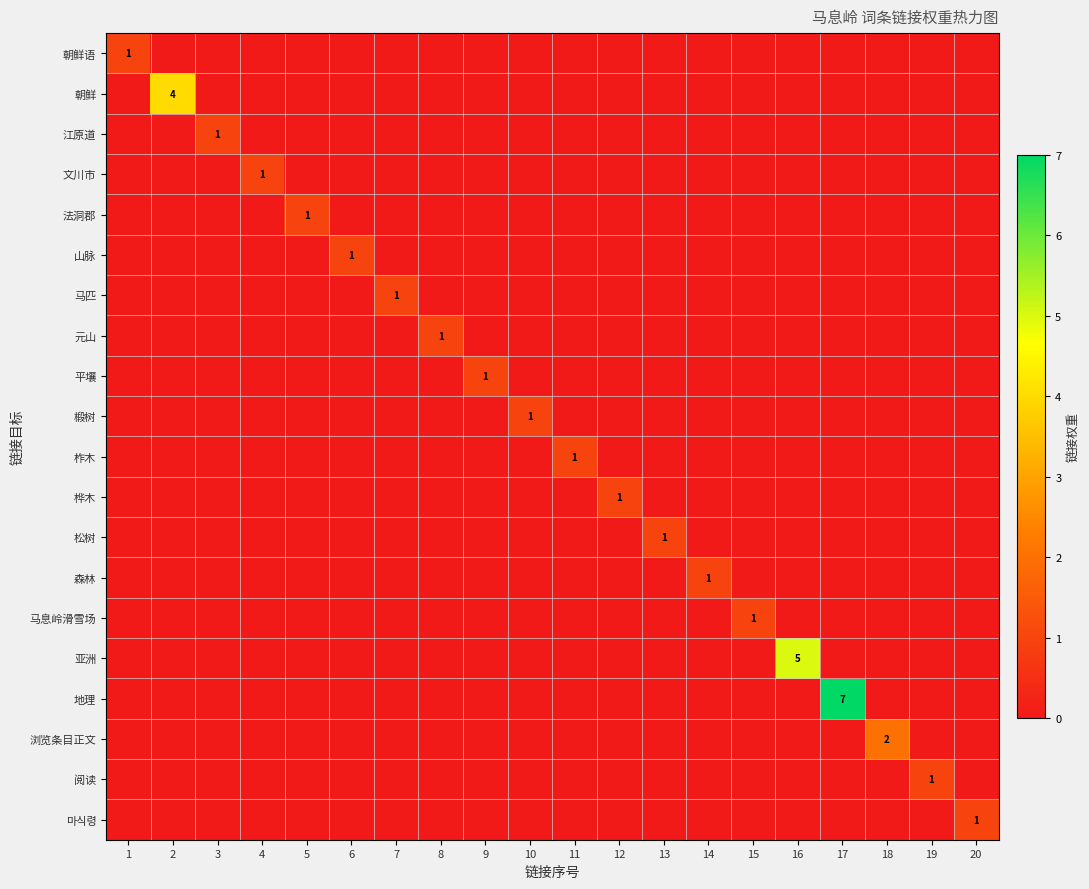

True or false: 地理 has a value of 12 at 17.

False